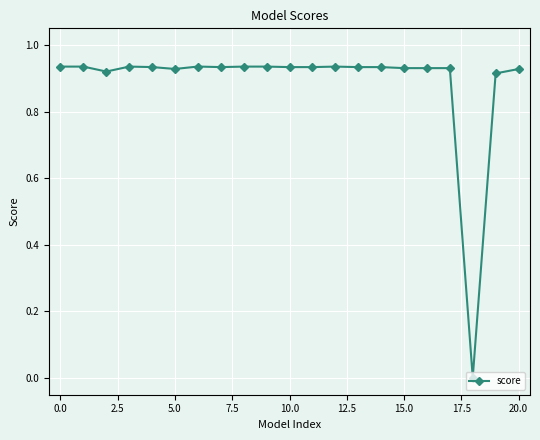

True or false: the data has more than 1 interior local peaks.

True